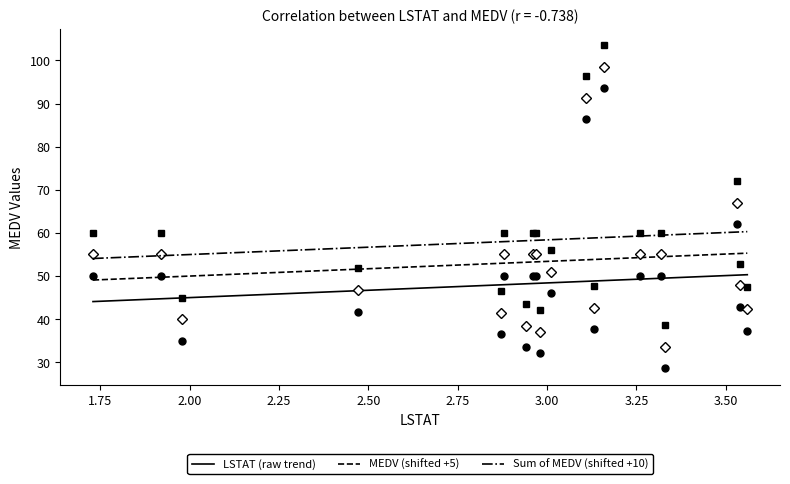

What is the label of the 13th point from the left?

3.13